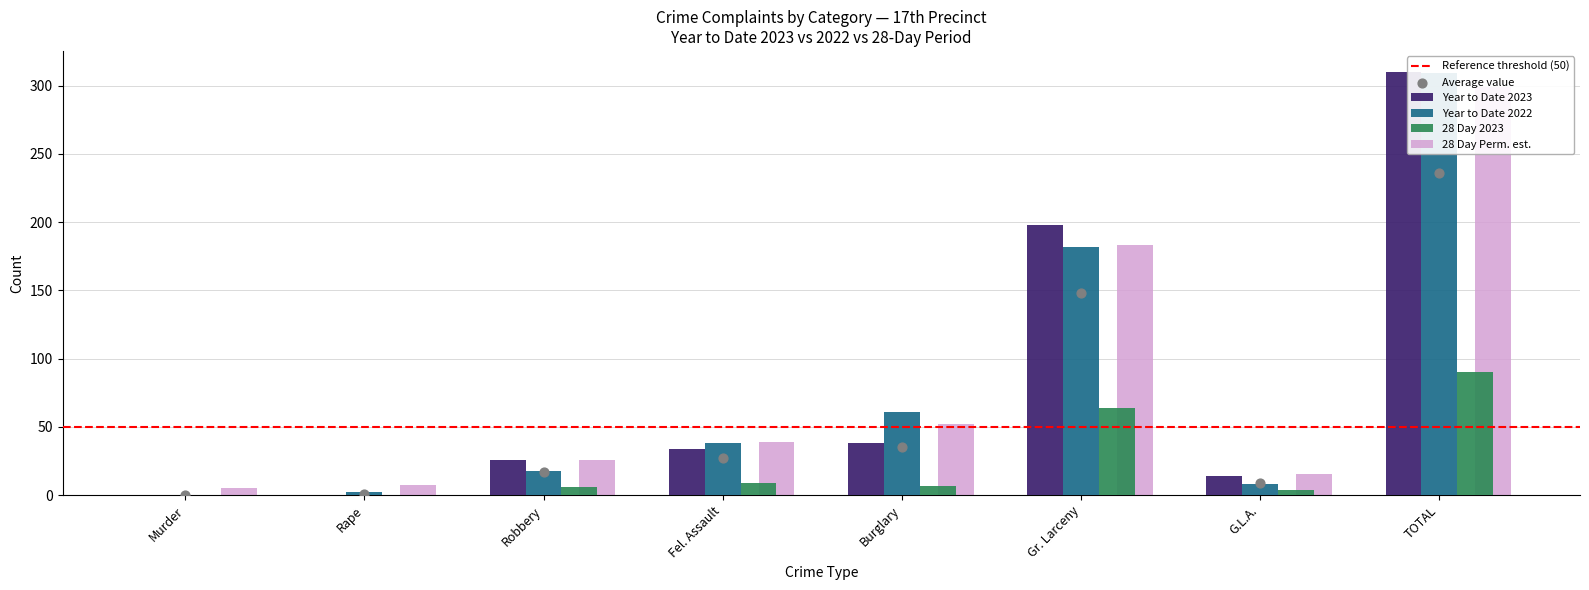

Which series has the largest Y range (max minus min)?

Year to Date 2023